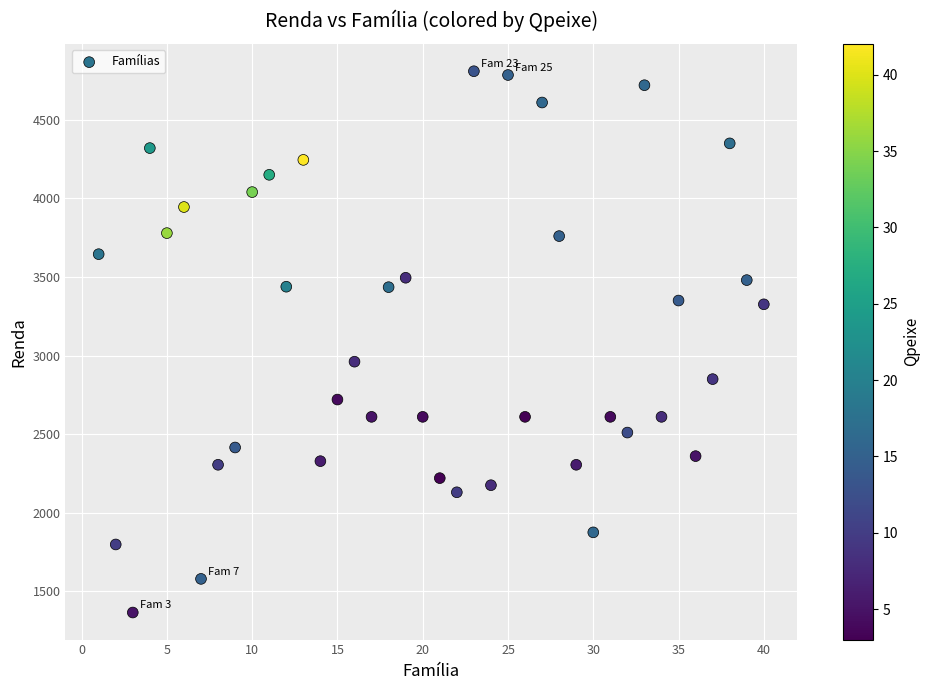

What is the range of Y values (max minus min)?

3444